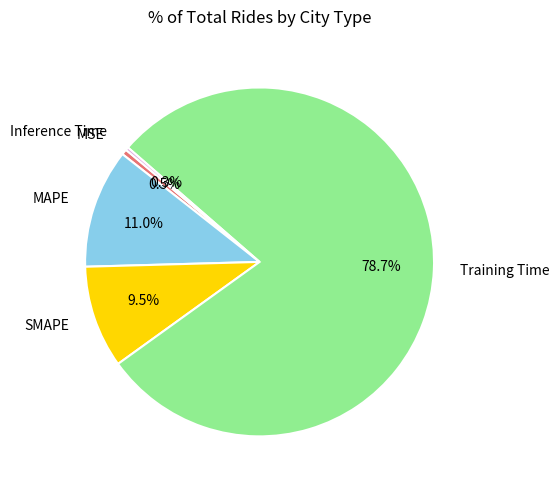

What is the largest slice in the pie chart?

Training Time